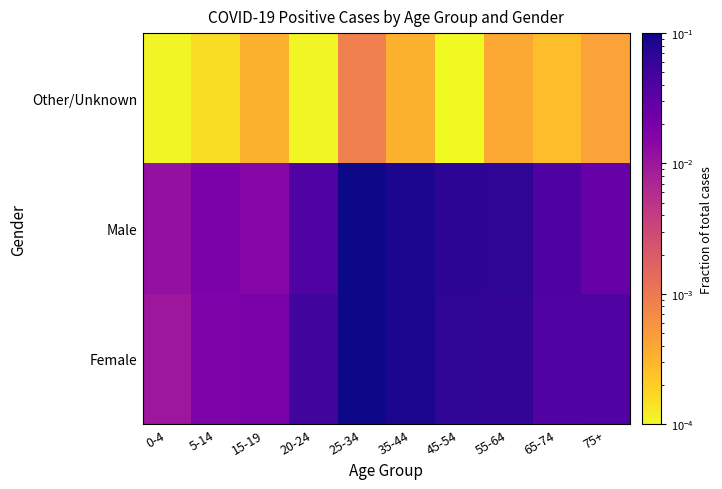

Reading left to right, transcribe all the data shown in this chart.

Female: 0-4=0.0	5-14=0.0	15-19=0.0	20-24=0.1	25-34=0.1	35-44=0.1	45-54=0.1	55-64=0.1	65-74=0.0	75+=0.0
Male: 0-4=0.0	5-14=0.0	15-19=0.0	20-24=0.0	25-34=0.1	35-44=0.1	45-54=0.1	55-64=0.1	65-74=0.0	75+=0.0
Other/Unknown: 0-4=0.0	5-14=0.0	15-19=0.0	20-24=0.0	25-34=0.0	35-44=0.0	45-54=0.0	55-64=0.0	65-74=0.0	75+=0.0